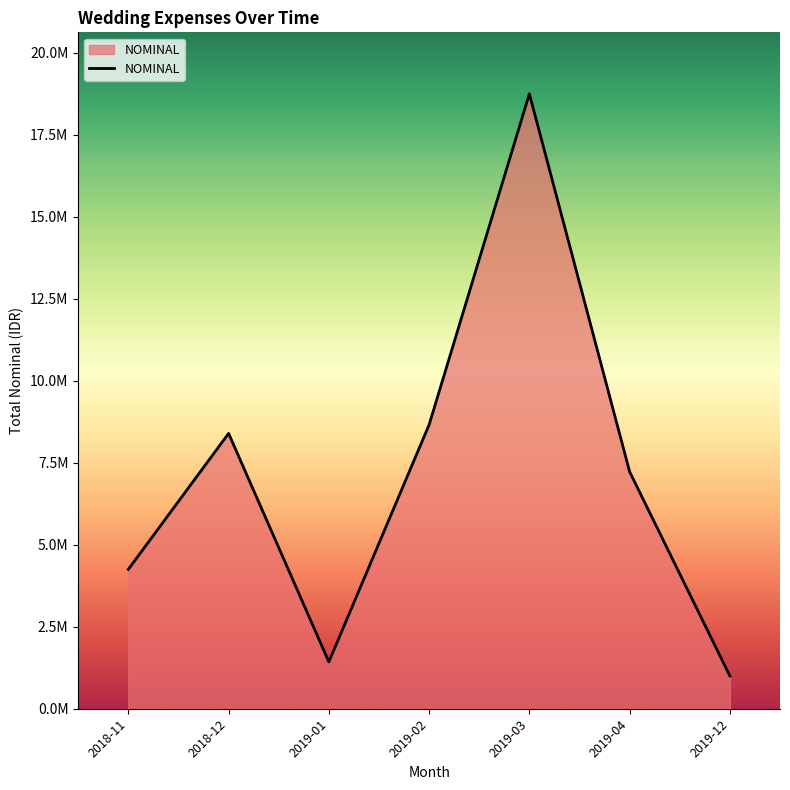

Is this an area chart (filled region under the line)?

Yes